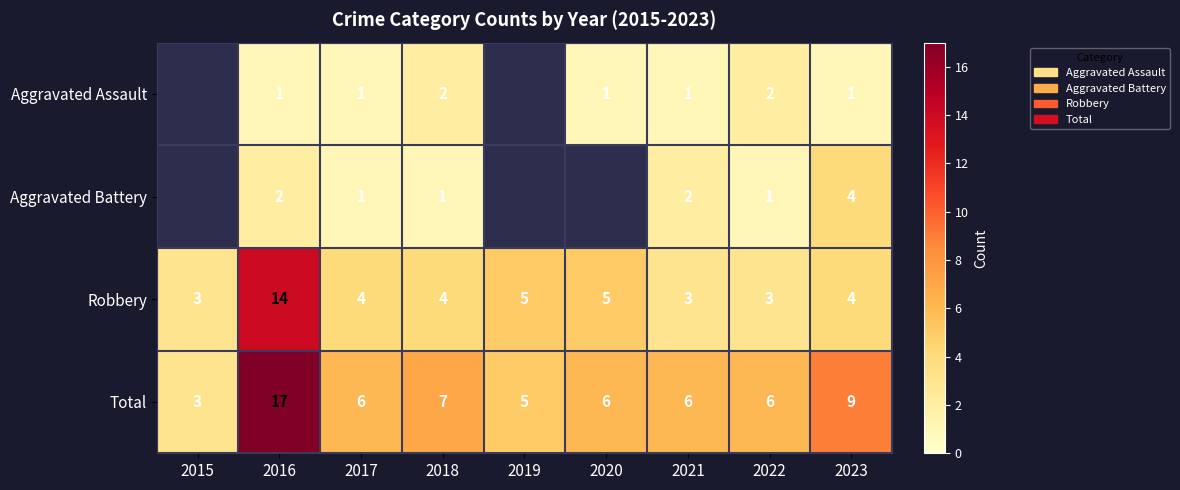

What is the spread (max minus min) of values at 2022?

5